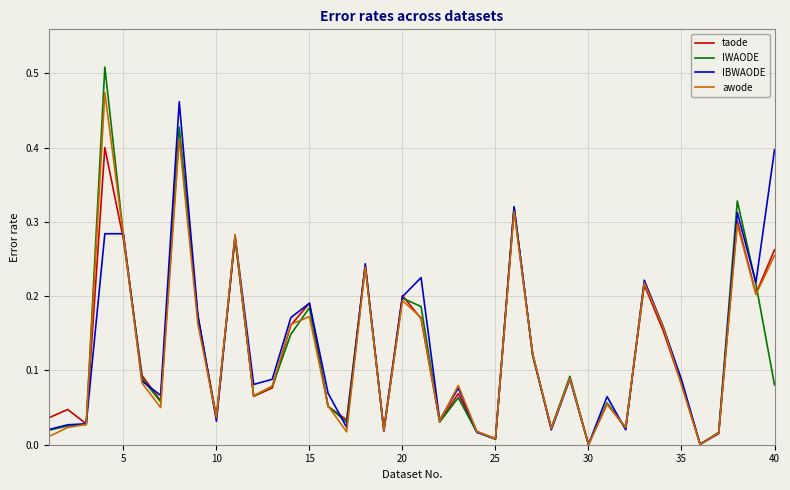

Which series ends up on top after the final intersection of taode and awode?

taode